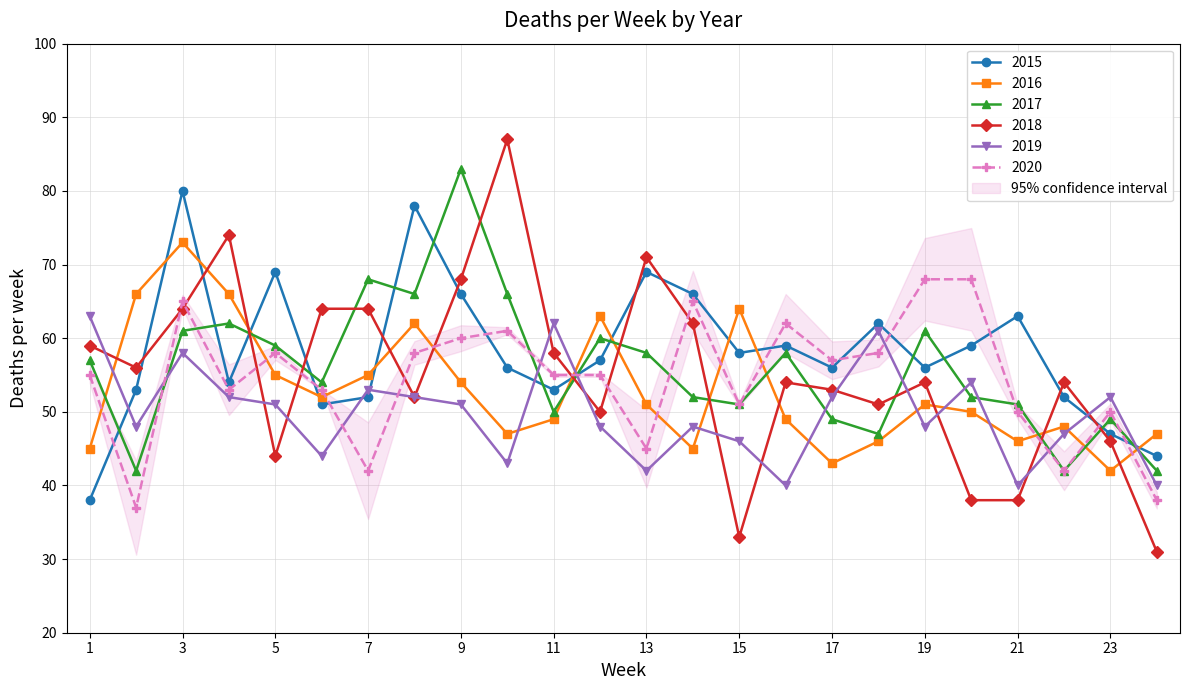

In 2017, how many points are lower than both neighbors (excluding endpoints)?

7